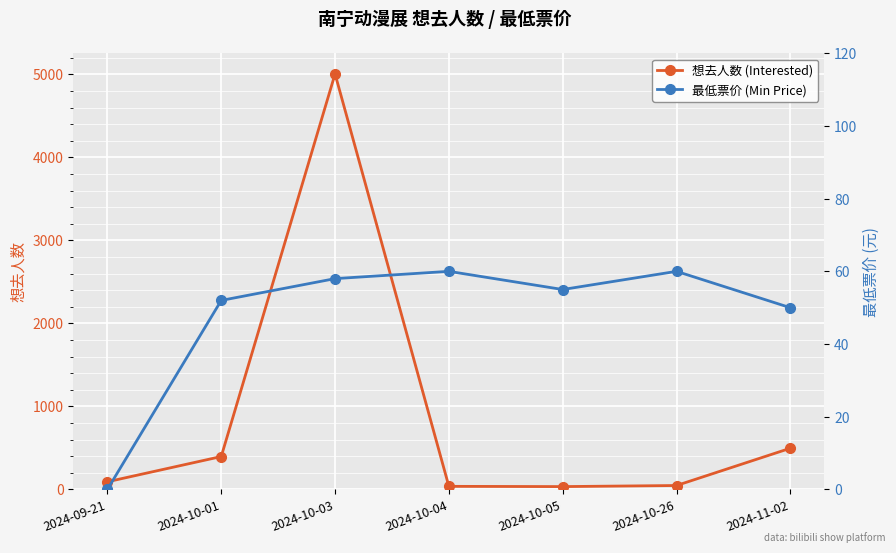

Which series has the largest range (max minus min)?

想去人数 (Interested)